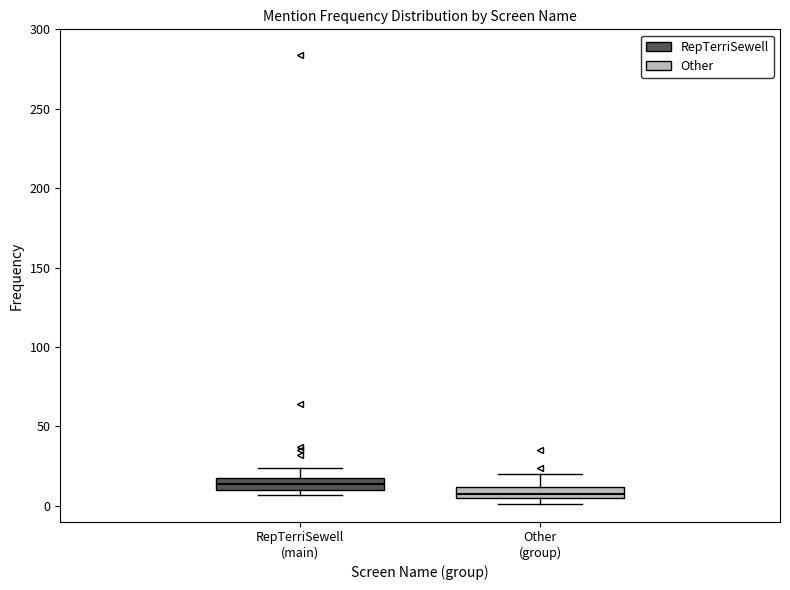

Where is the lower edge of the box for Other (group) on the y-axis? The values are not printed on the chart, so give them approximately, as read against the axis.

5